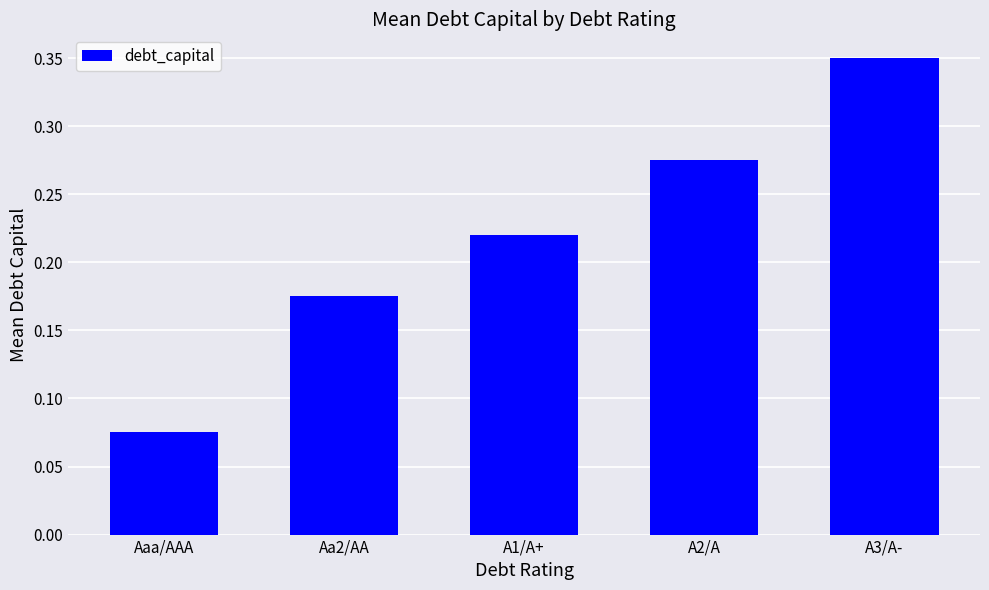

Does the chart contain any negative values?

No